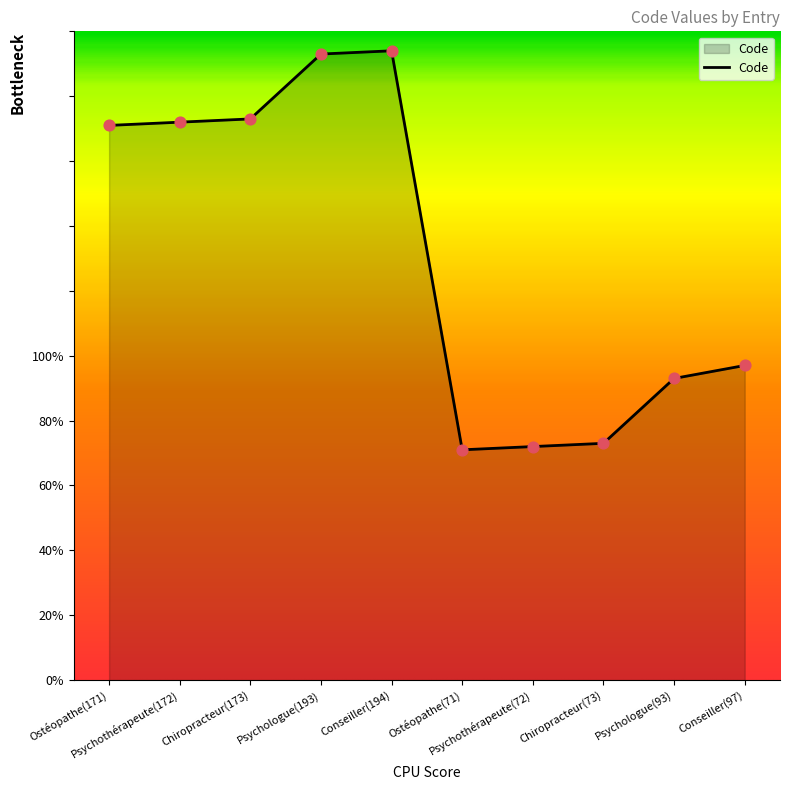

What is the ratio of the value at Psychothérapeute(72) to the value at Psychothérapeute(172)?

0.4